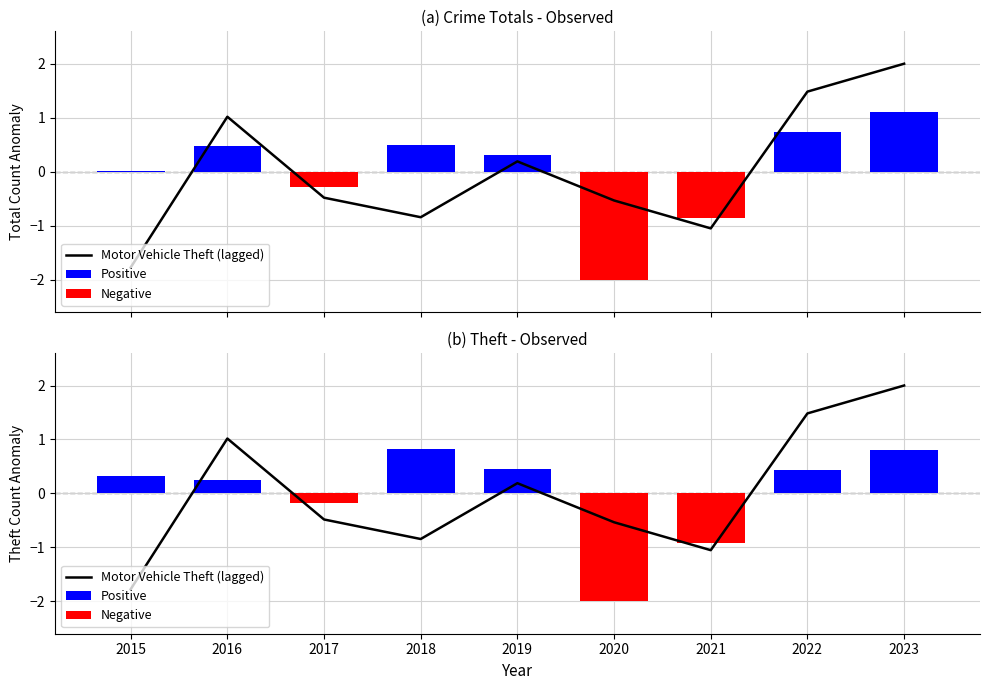

What is the difference between the values at 2020 and 2019?

0.7